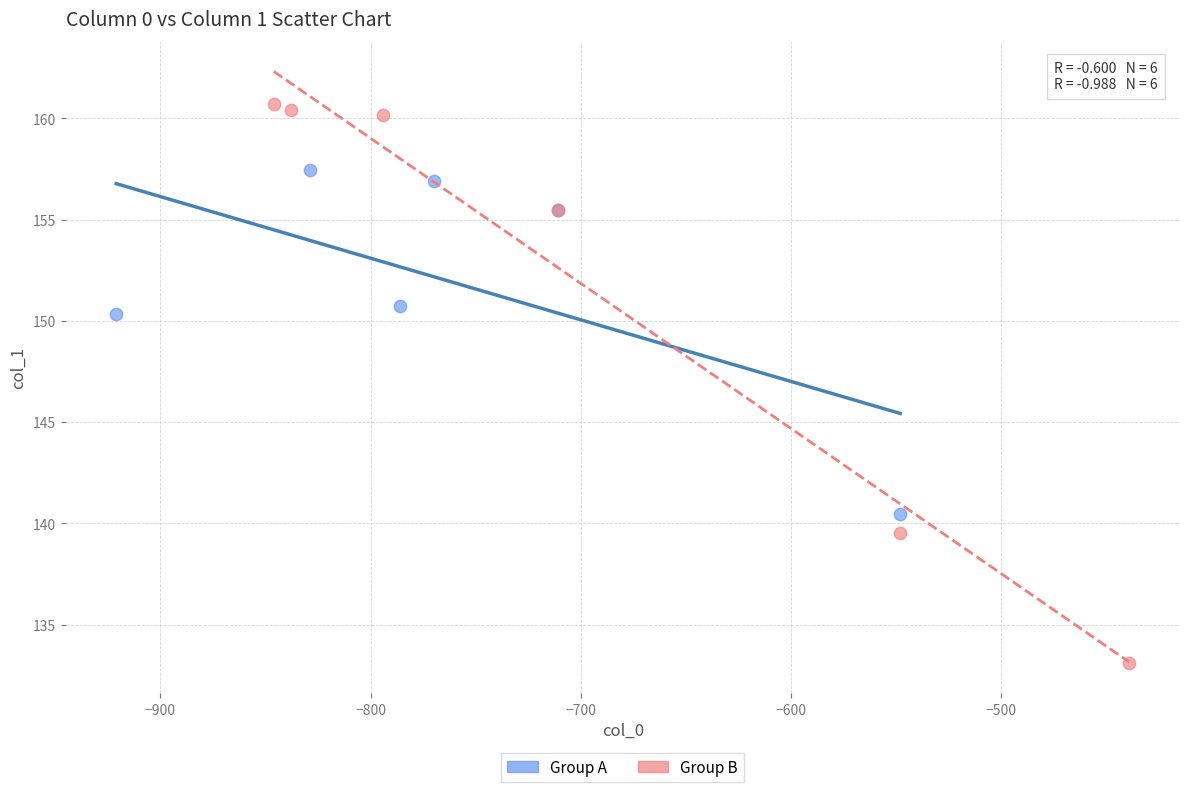

Which series reaches the minimum Y coordinate?

Group B